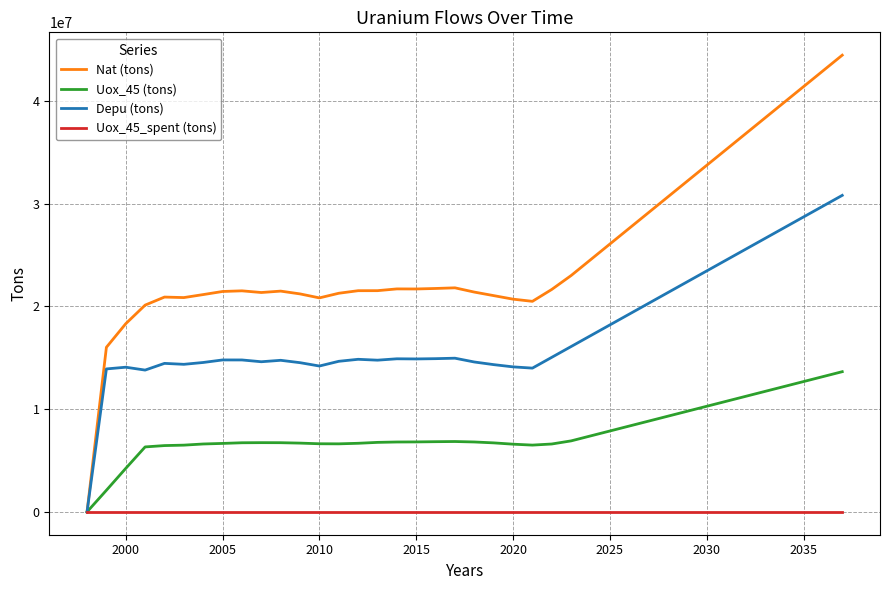

Which series has the largest total across all categories?

Nat (tons)